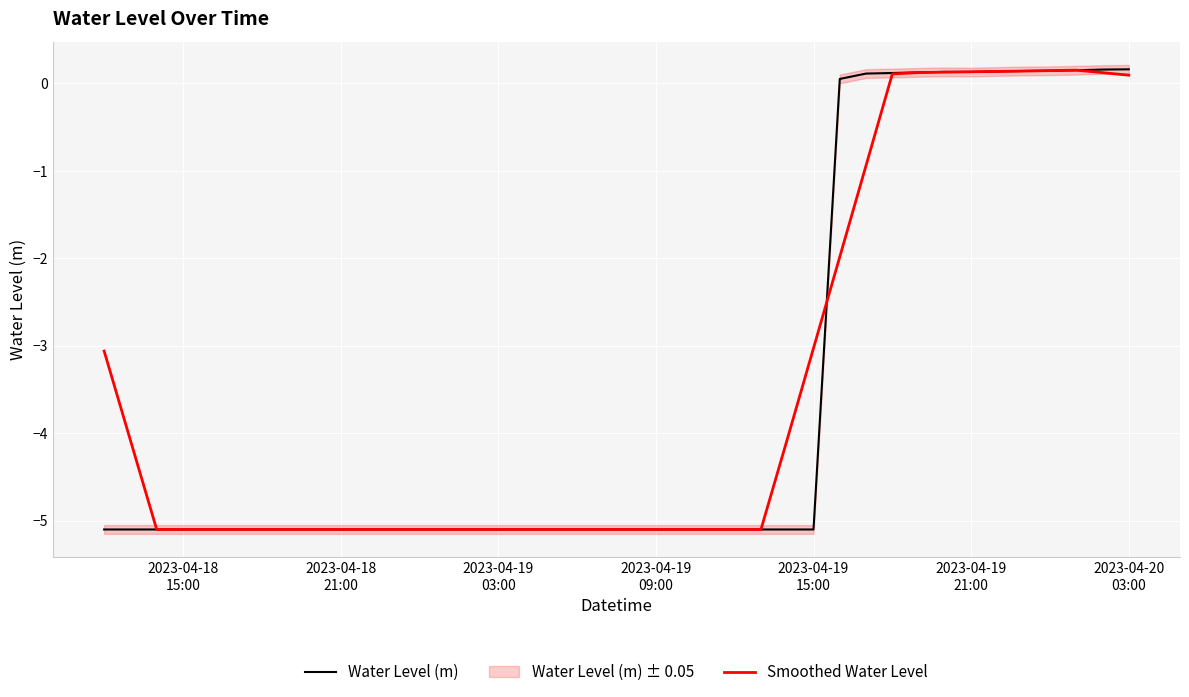

List the series in order of their overall mean, highest first.

Smoothed Water Level, Water Level (m)